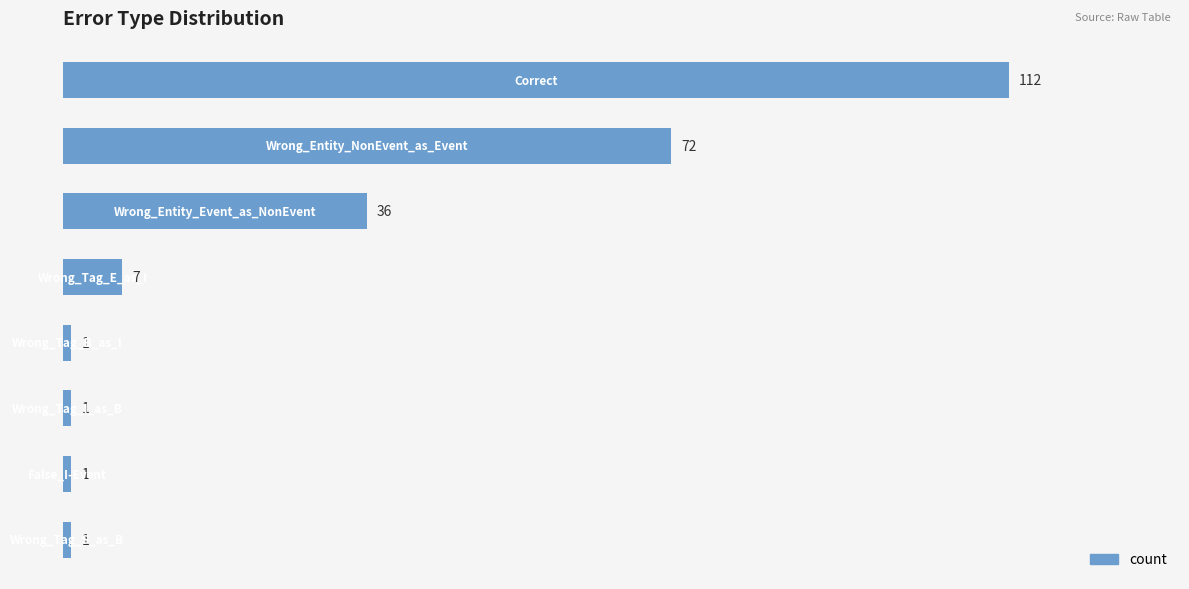

How many data points are less than 7?

4